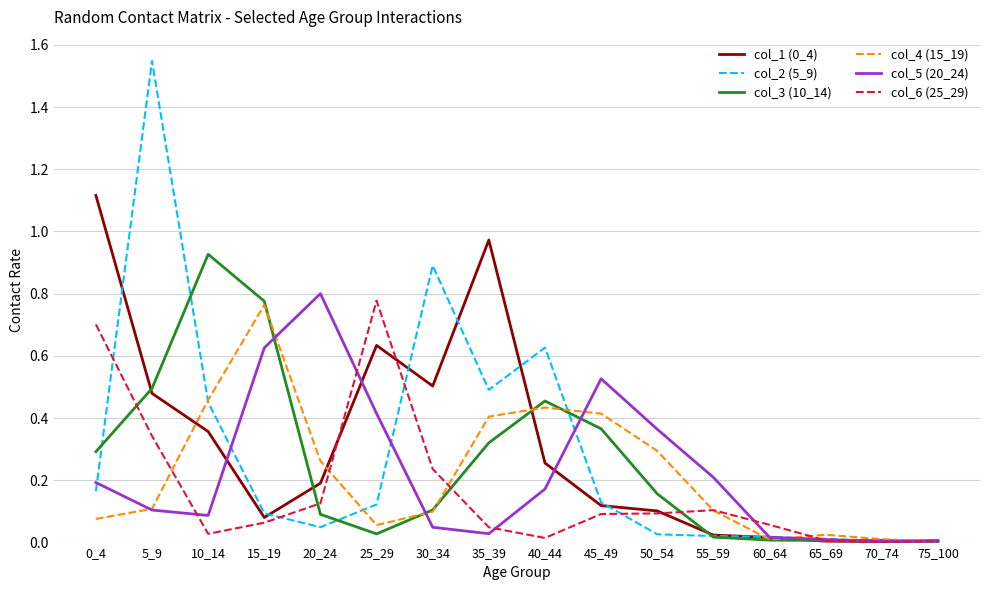

What is the maximum value for col_1 (0_4)?

1.1